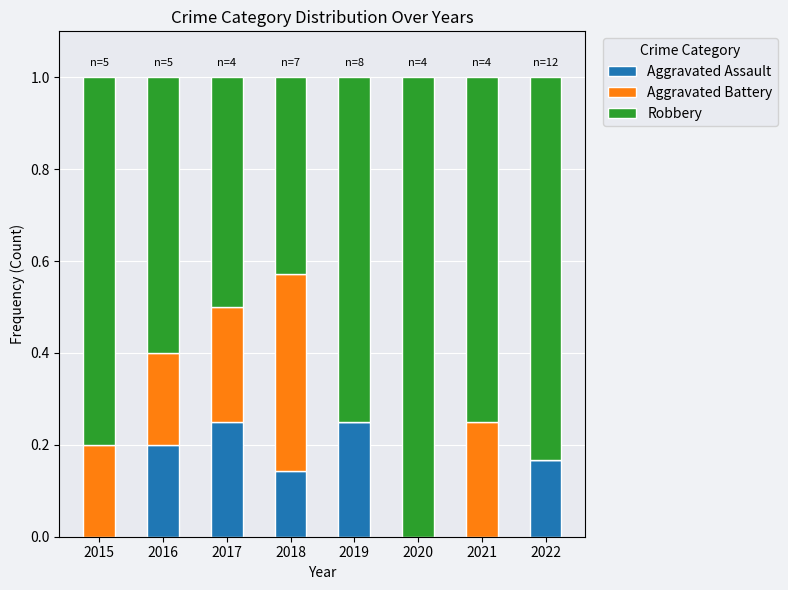

True or false: Aggravated Assault has a value of 0.1 at 2017.

False